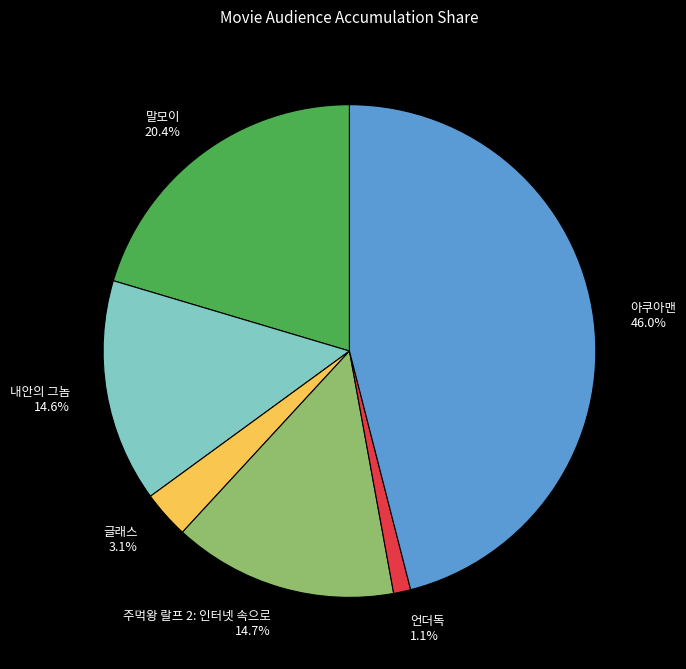

To the nearest percent, what portion does 말모이 represent?

20%